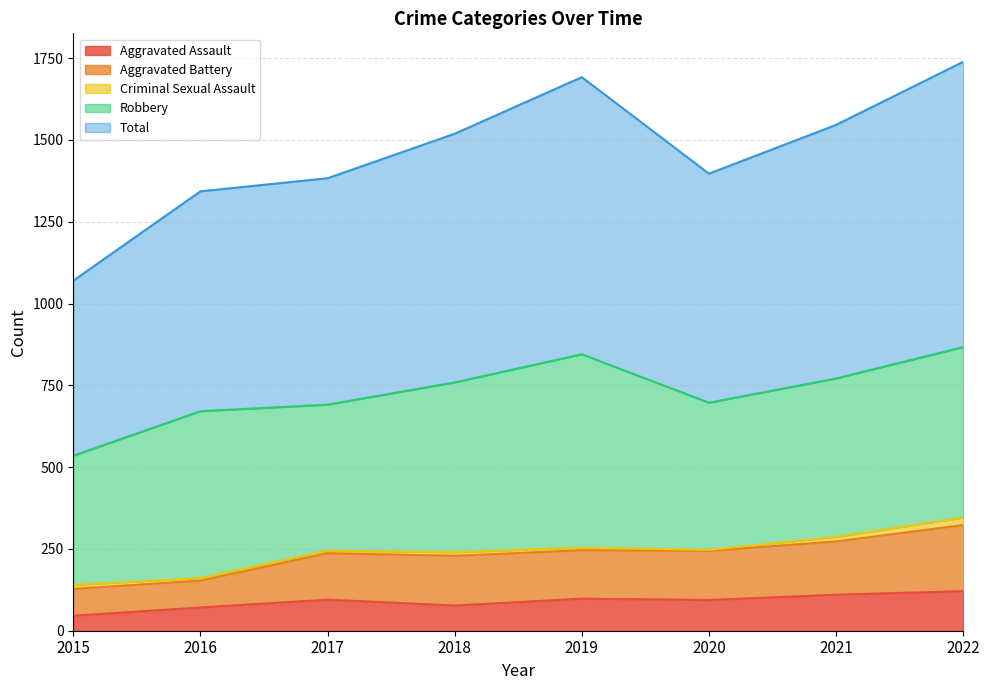

Is it true that Aggravated Assault equals 94 at 2020?

True